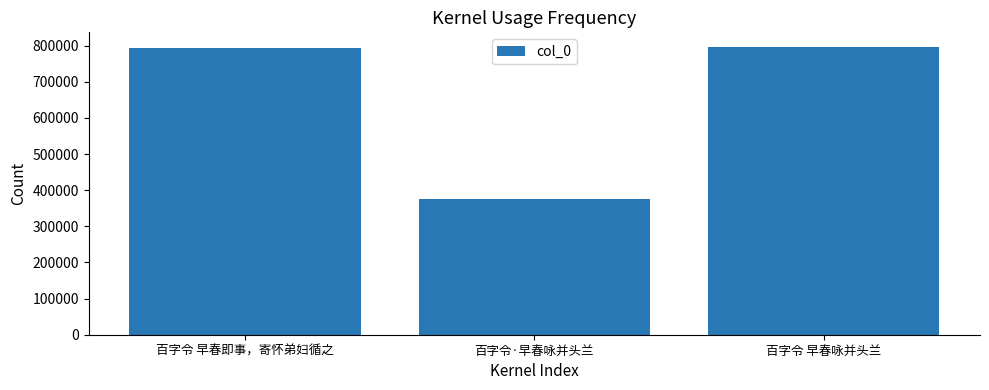

What is the change in value from 百字令 早春即事，寄怀弟妇循之 to 百字令·早春咏并头兰?

-418001